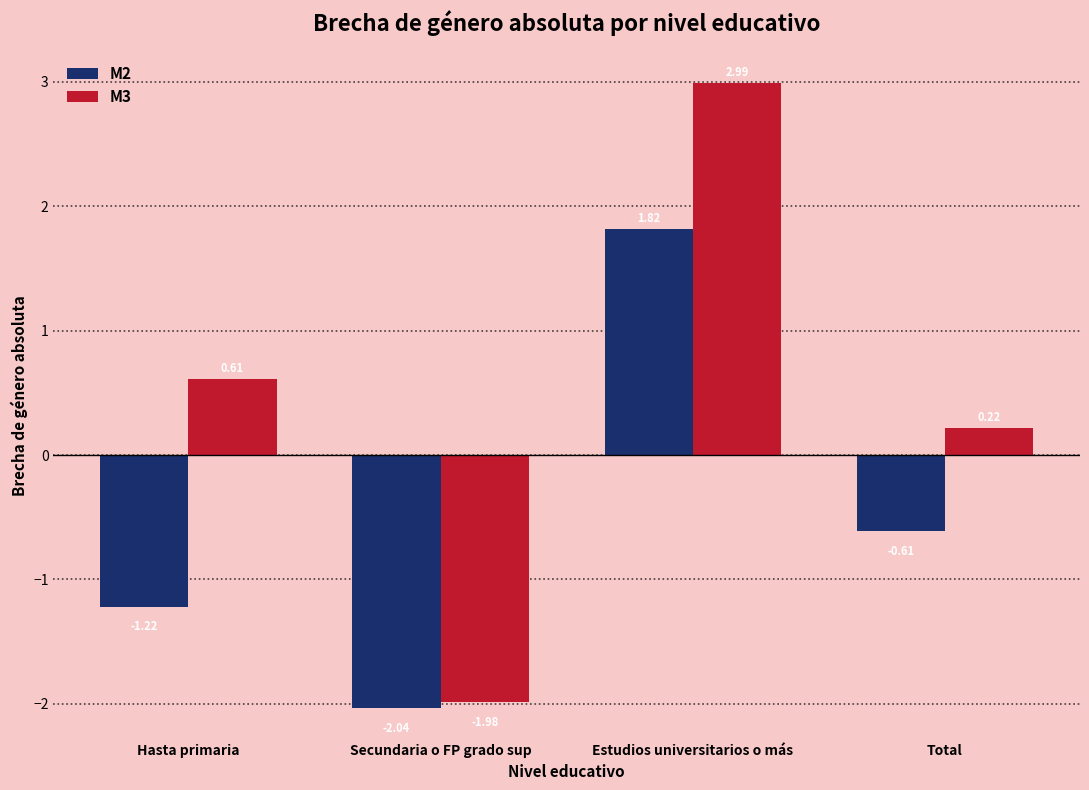

At which category does the chart reach its peak across all series?

Estudios universitarios o más